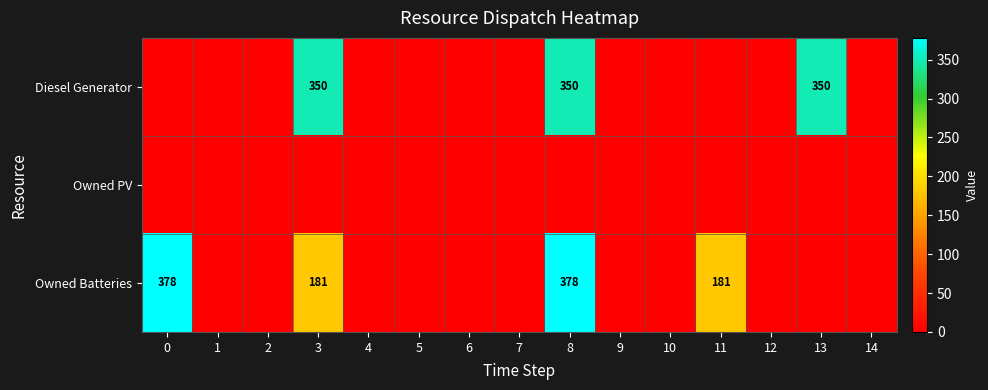

The Diesel Generator series shows 350 at 13. True or false?

True